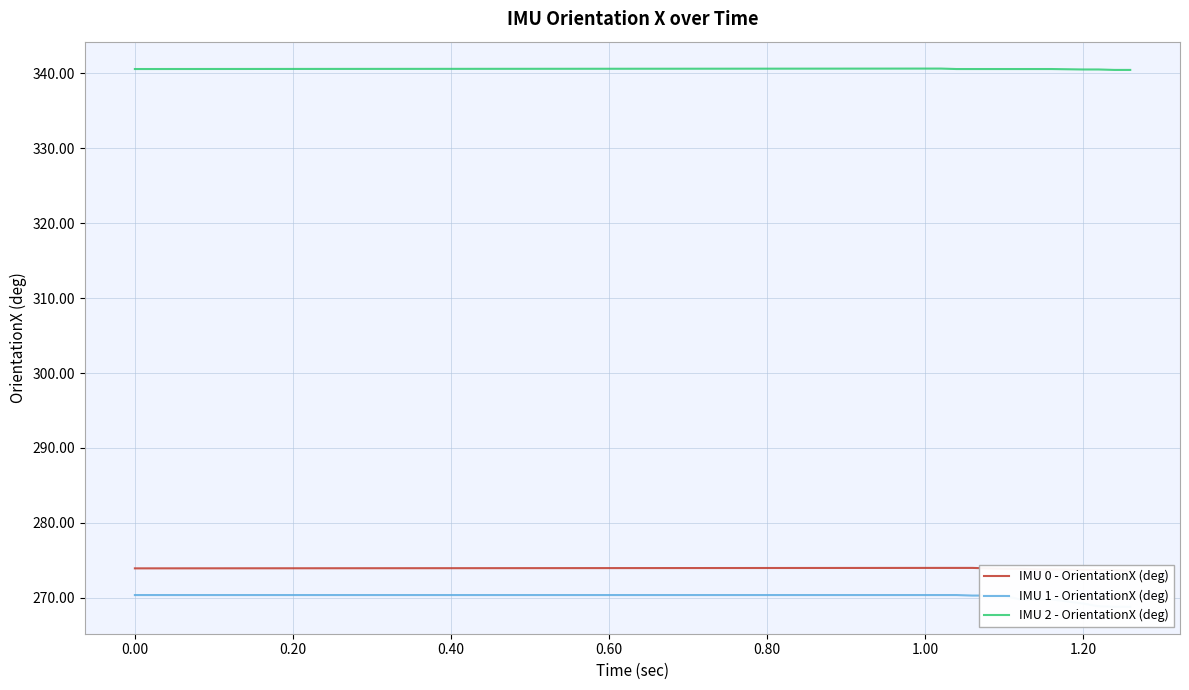

What is the maximum value shown in the chart?

340.6